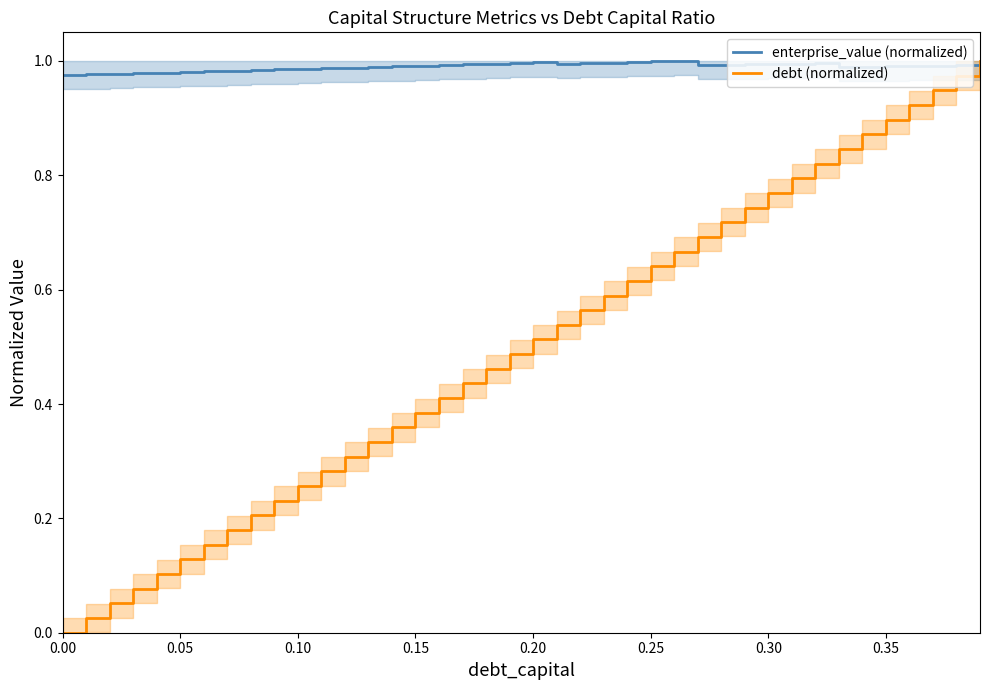

How many distinct data groups are displayed?

2